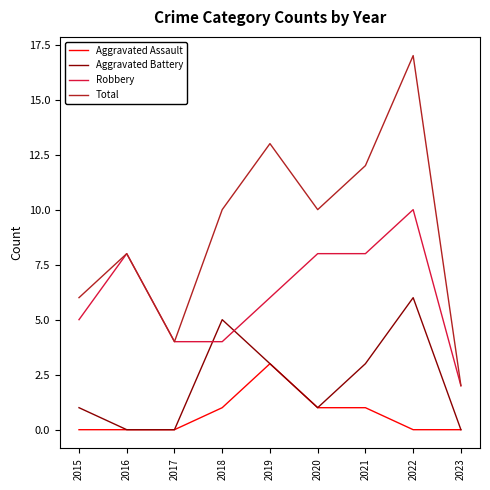

Which series has the widest spread of values?

Total